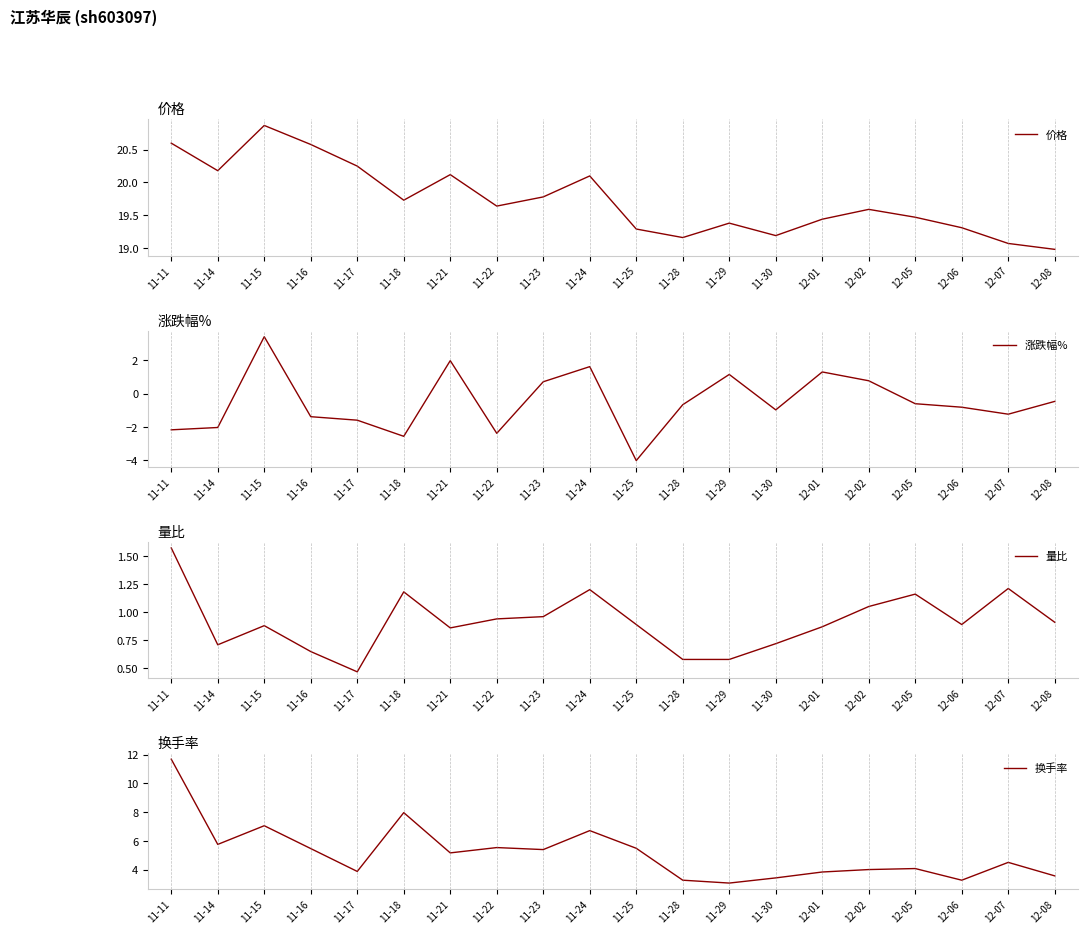

What is the difference between the highest and lowest values at 12-05?

20.1